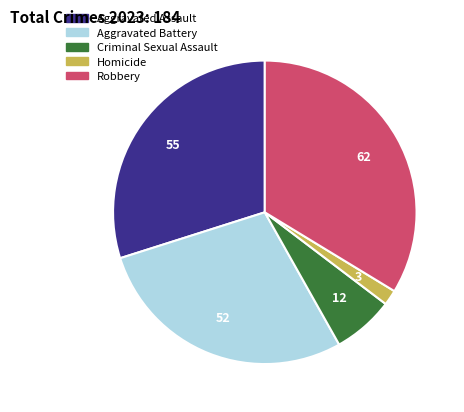

Which has a higher value, Robbery or Aggravated Assault?

Robbery